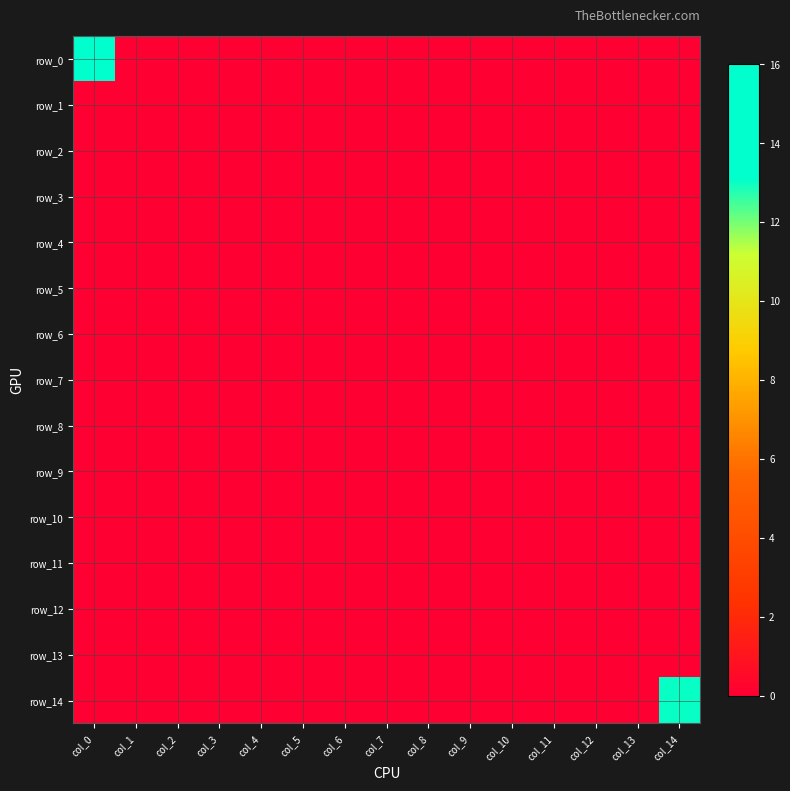

At which category is the sum across all series the highest?

col_0